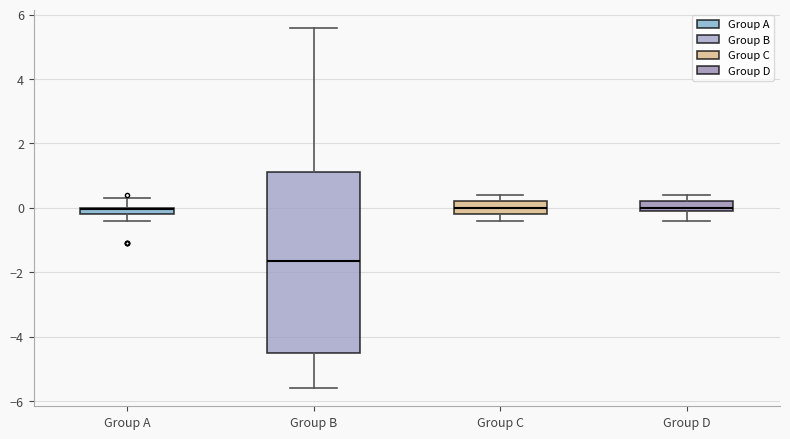

Which box's median line is the lowest?

Group B